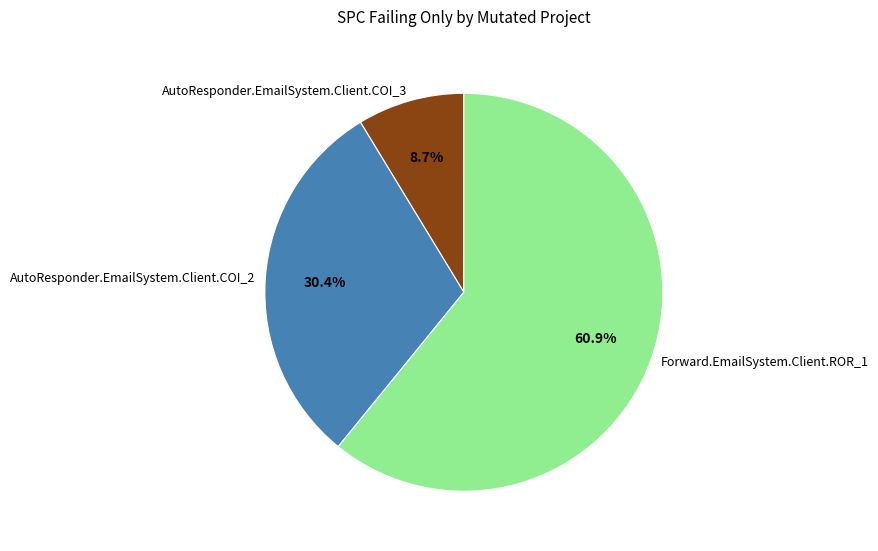

What is the smallest slice in the pie chart?

AutoResponder.EmailSystem.Client.COI_3